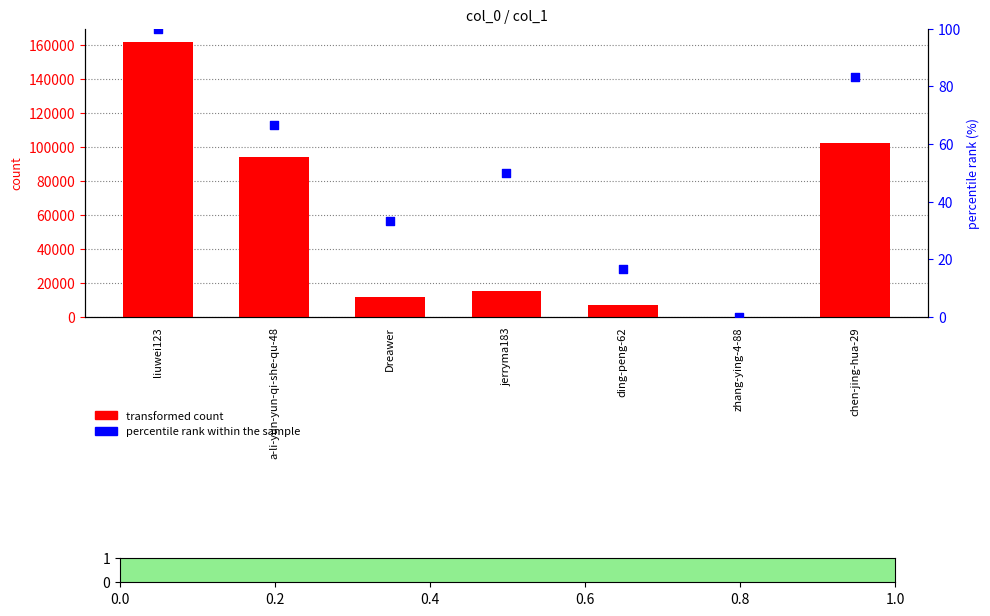

Which series has the largest total across all categories?

transformed count